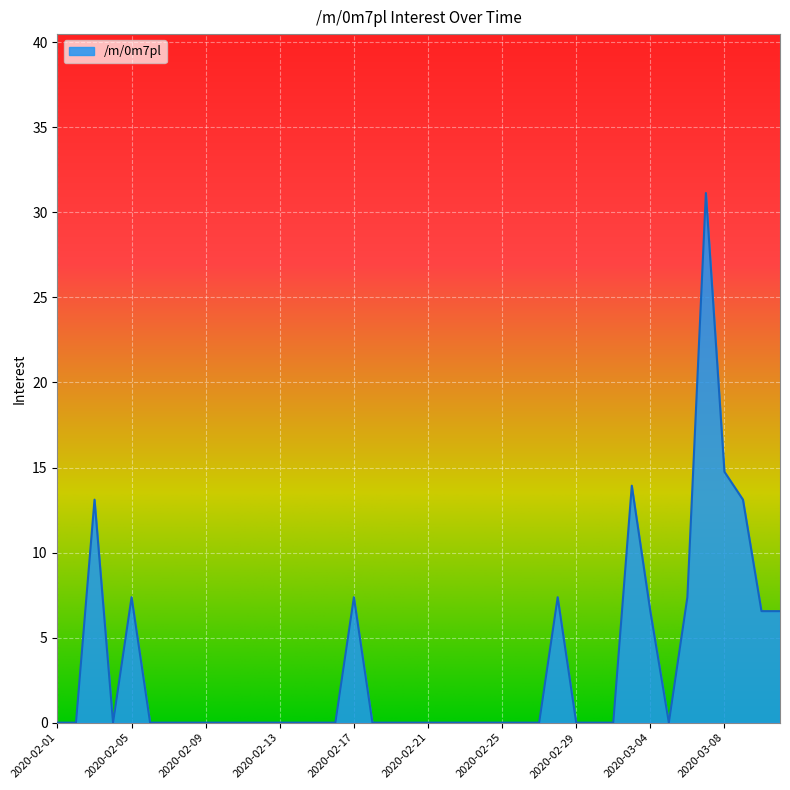

What is the average value?

3.4